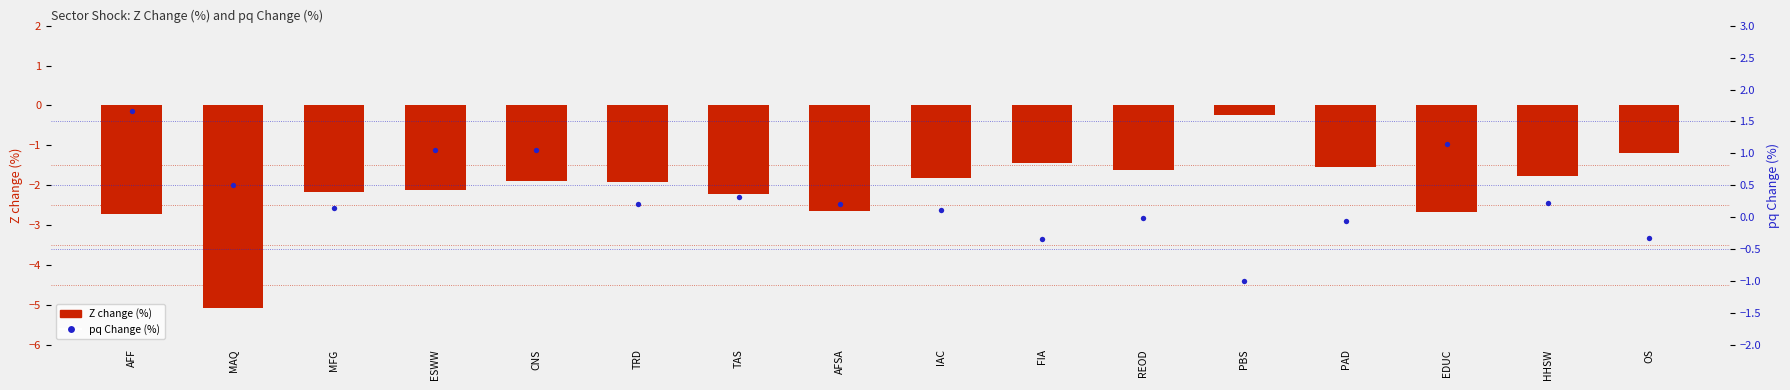

Which series reaches the maximum Y coordinate?

pq Change (%)